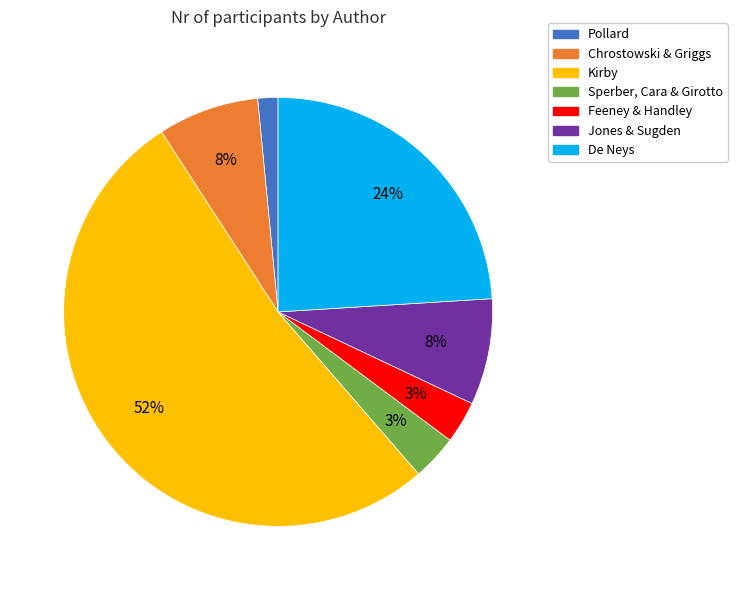

Between De Neys and Jones & Sugden, which is larger?

De Neys